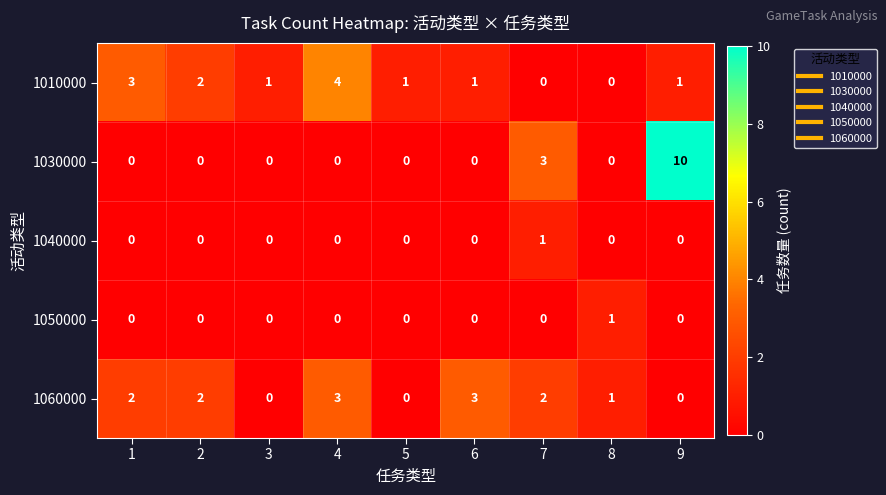

At which label does 1010000 reach its peak?

4